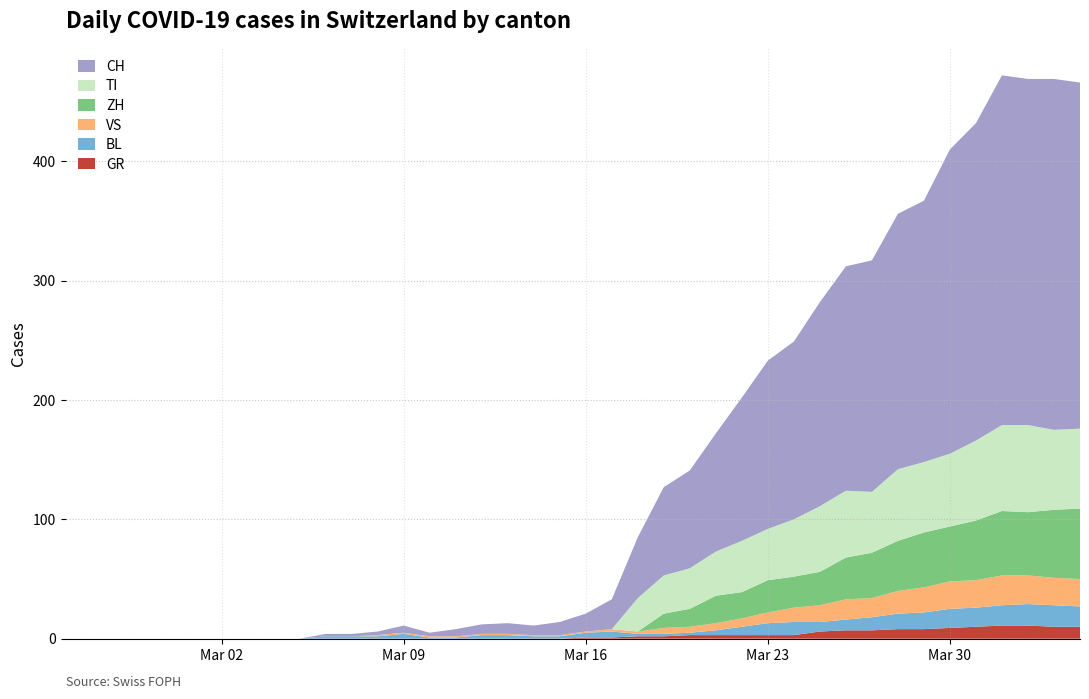

Reading right to left, extract all data points from this chart.

GR: 10	10	11	11	10	9	8	8	7	7	6	3	3	3	3	3	2	2	1	1	0	0	0	0	0	0	0	0	0	0	0	0	0	0	0	0	0	0	0	0
BL: 17	18	18	17	16	16	14	13	11	9	8	11	10	7	4	2	2	2	5	4	2	2	3	3	1	1	4	2	2	2	0	0	0	0	0	0	0	0	0	0
TI: 67	67	73	72	67	61	59	60	51	56	55	48	43	43	37	34	32	28	0	0	0	0	0	0	0	0	0	0	0	0	0	0	0	0	0	0	0	0	0	0
VS: 23	23	24	25	23	23	21	19	16	17	14	12	9	7	6	5	5	2	2	1	1	1	1	1	1	1	1	1	0	0	0	0	0	0	0	0	0	0	0	0
ZH: 59	57	53	54	50	46	46	42	38	35	28	26	27	22	23	15	12	0	0	0	0	0	0	0	0	0	0	0	0	0	0	0	0	0	0	0	0	0	0	0
CH: 290	294	290	293	266	255	219	214	194	188	171	149	141	120	99	82	74	51	25	15	11	8	9	8	6	3	6	3	2	2	0	0	0	0	0	0	0	0	0	0